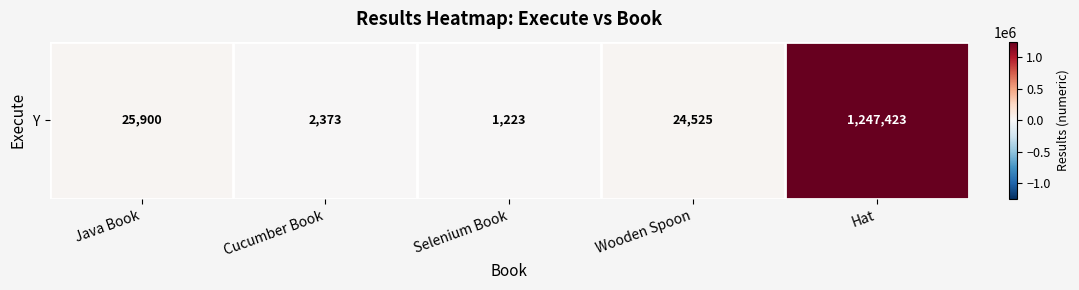

What is the difference between the values at Java Book and Wooden Spoon?

1375